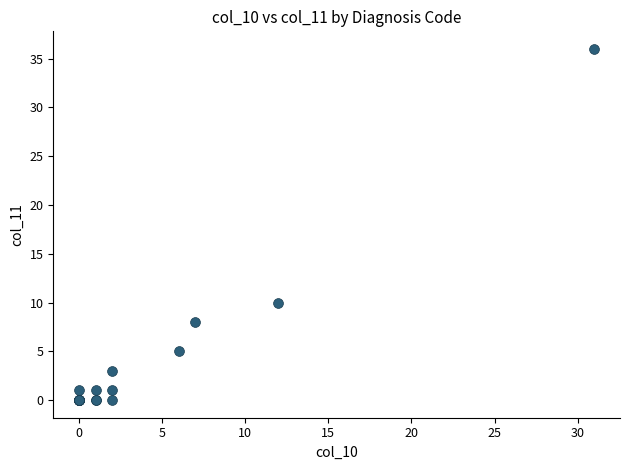

What Y value in the scatter plot is closest to 18?

10